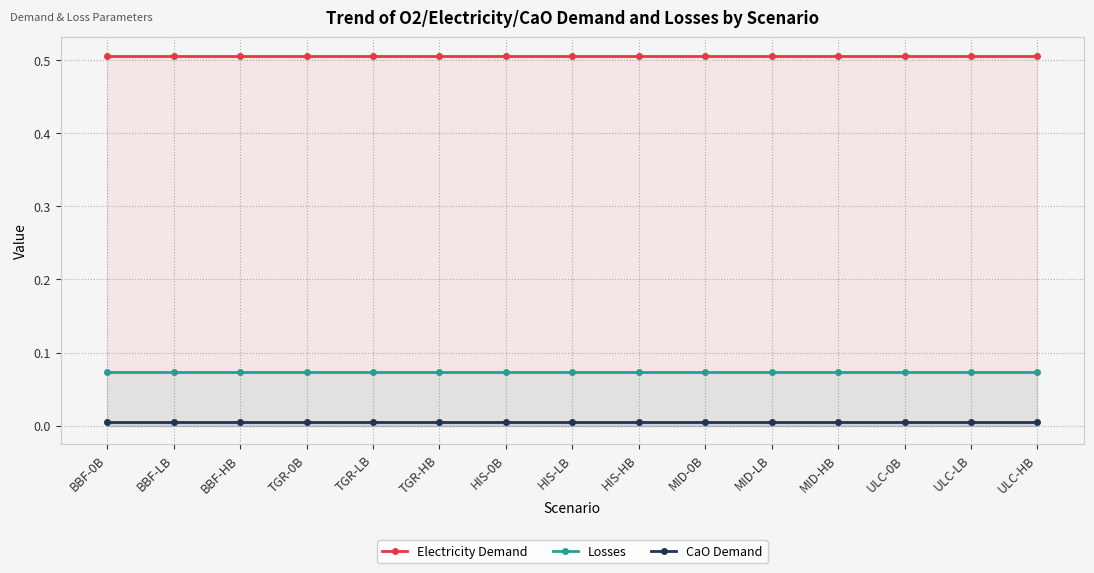

Which series has the widest spread of values?

Electricity Demand